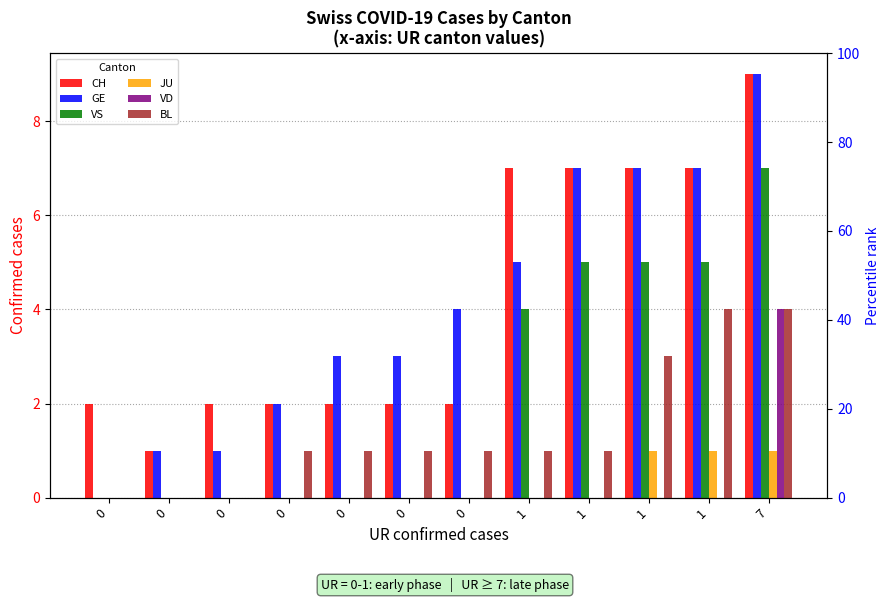

How many groups of bars are there?

12